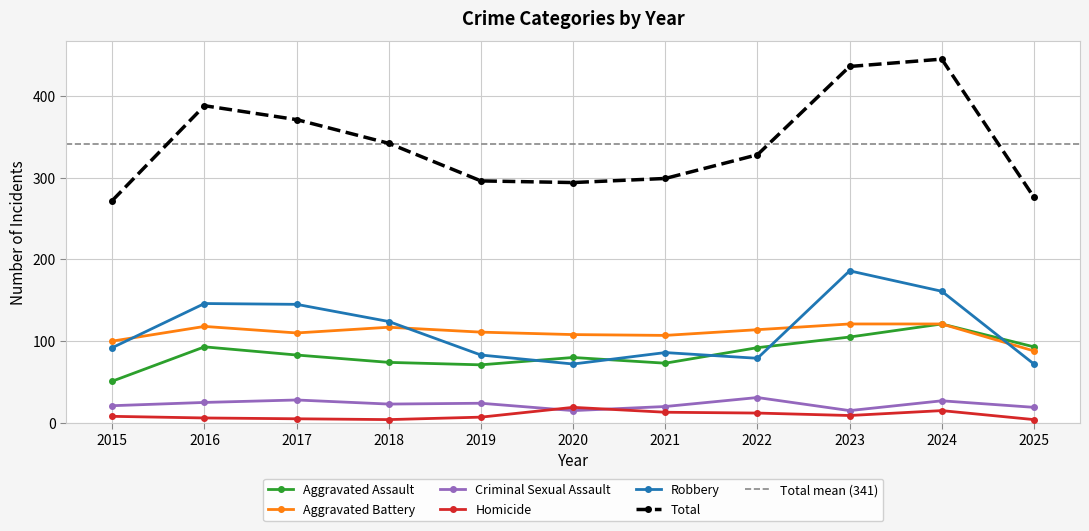

The Aggravated Assault series shows 57 at 2017. True or false?

False